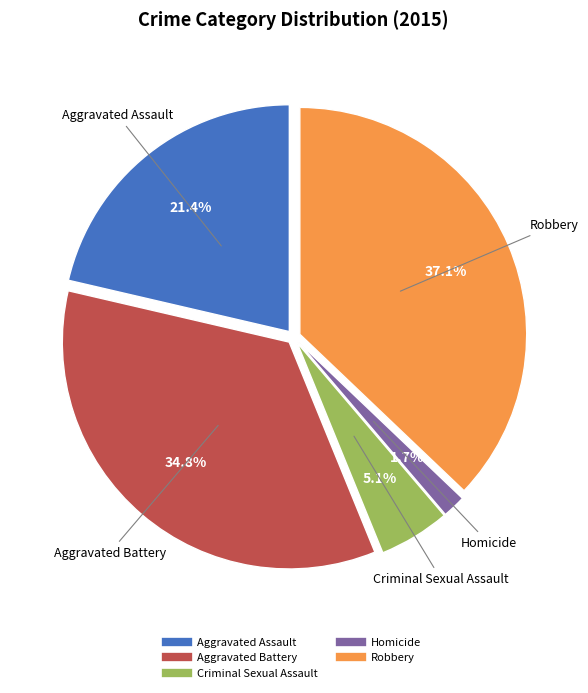

Is there any slice that represents more than half of the pie?

No